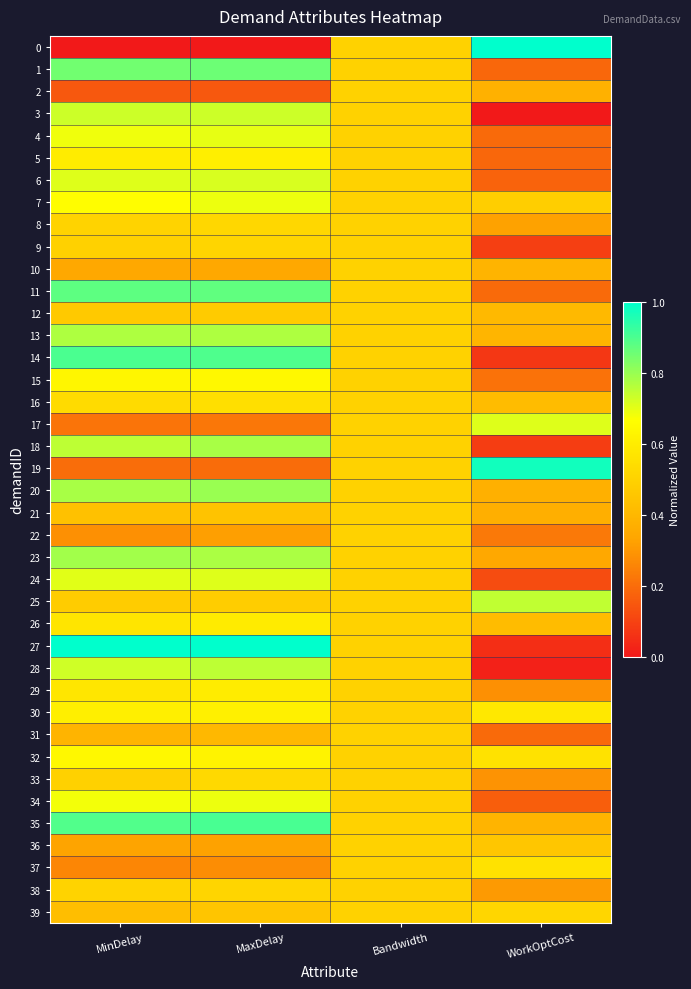

Which series has the largest total across all categories?

35